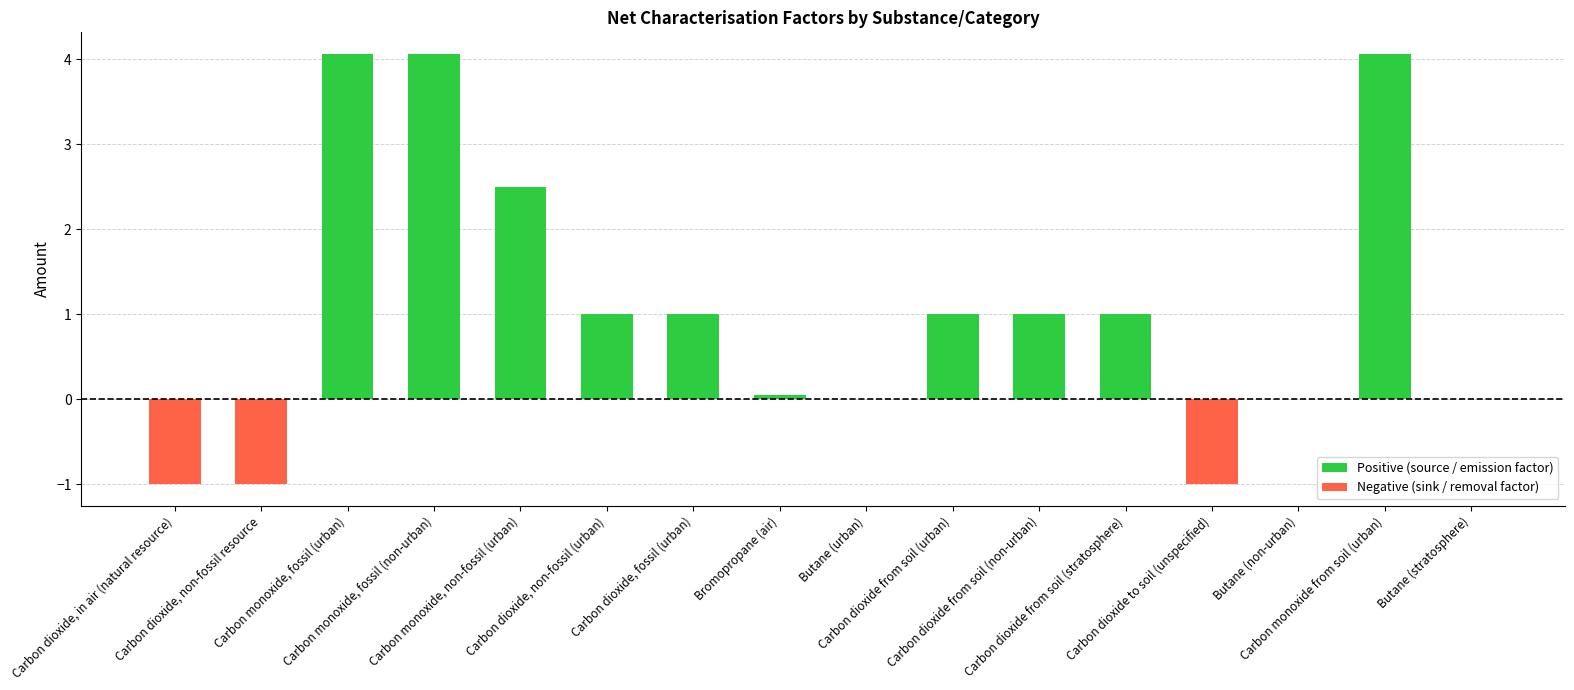

The chart shows a value of 0.0 at Butane (urban). True or false?

True